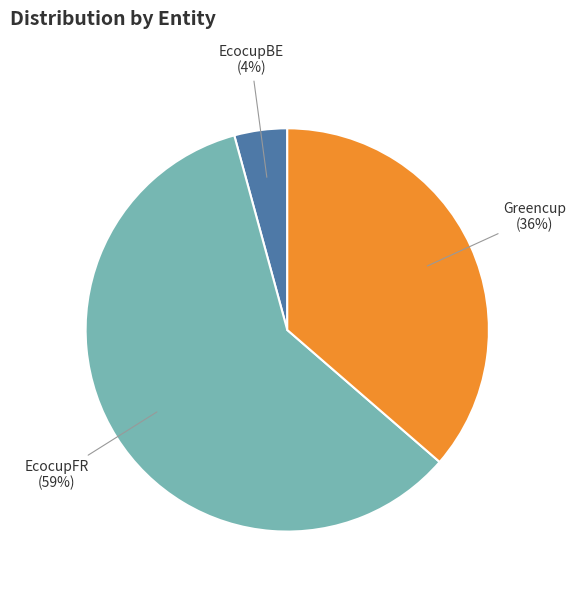

Count the number of slices in the pie.

3